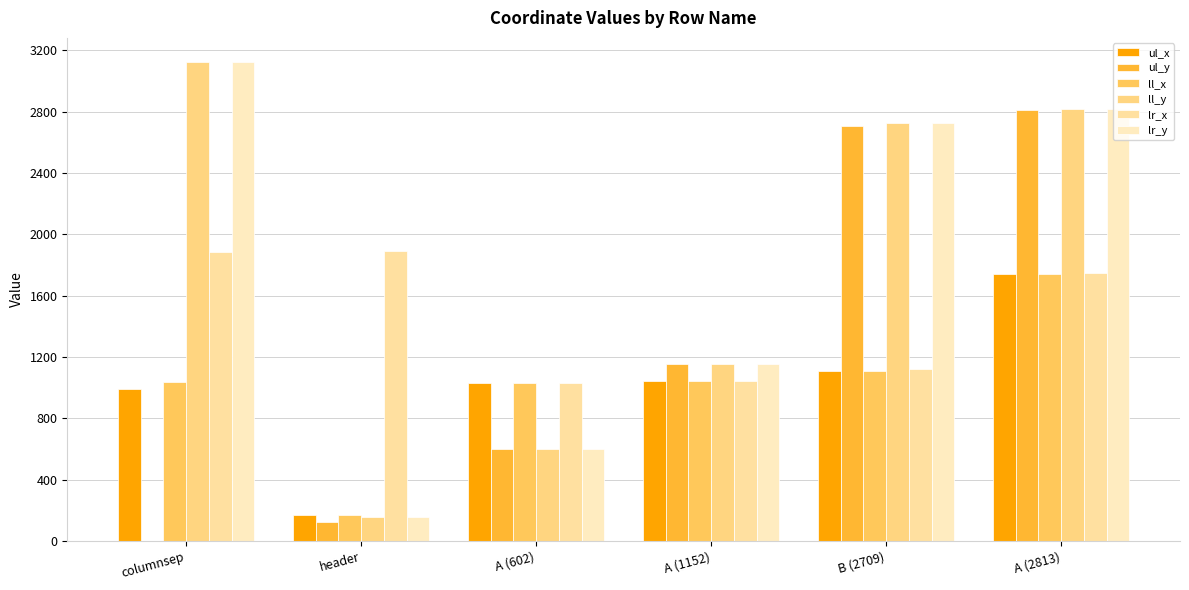

What is the average value of the lr_x series?

1453